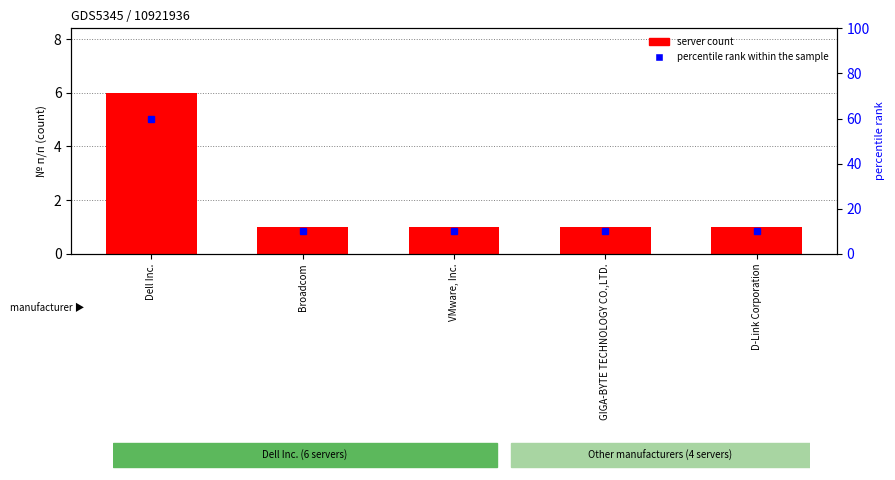

At which label does server count reach its minimum?

Broadcom